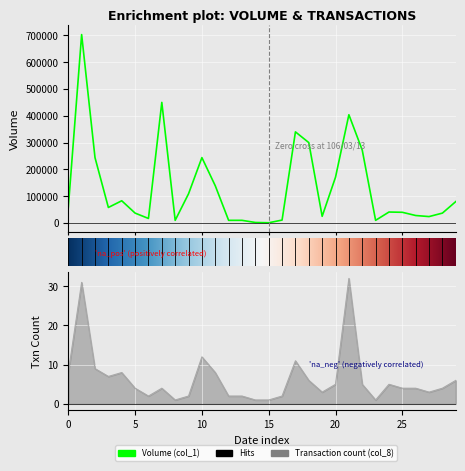

Which series has the largest range (max minus min)?

Volume (col_1)